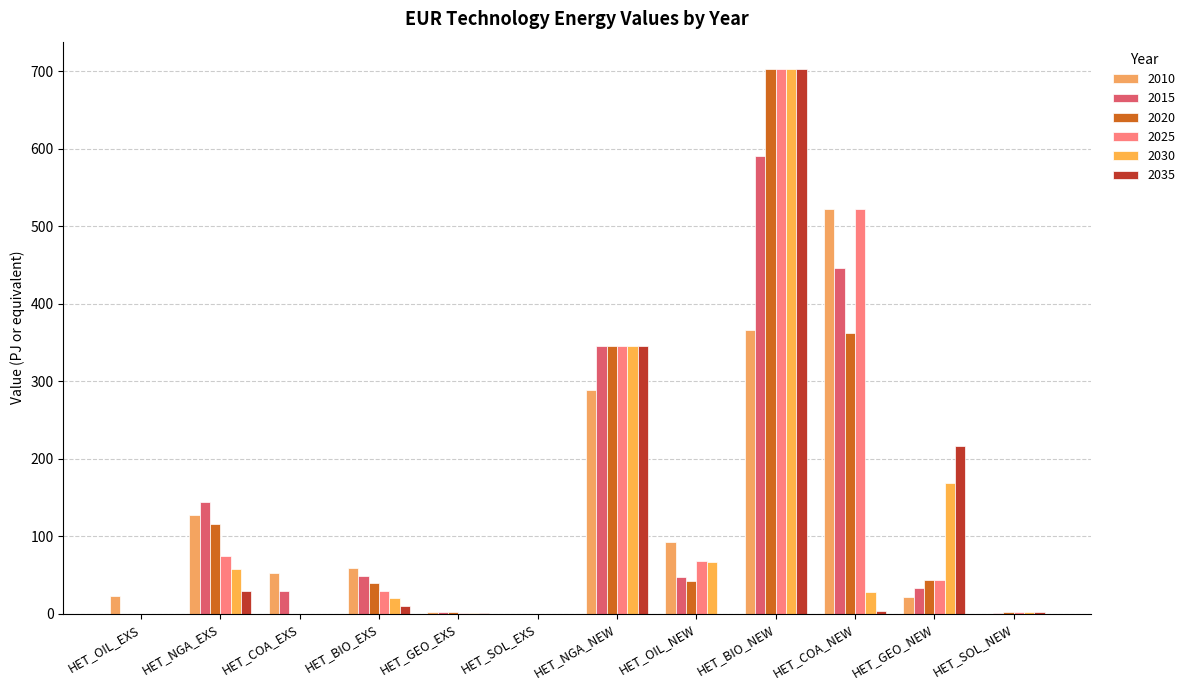

At which category does the chart reach its peak across all series?

HET_BIO_NEW